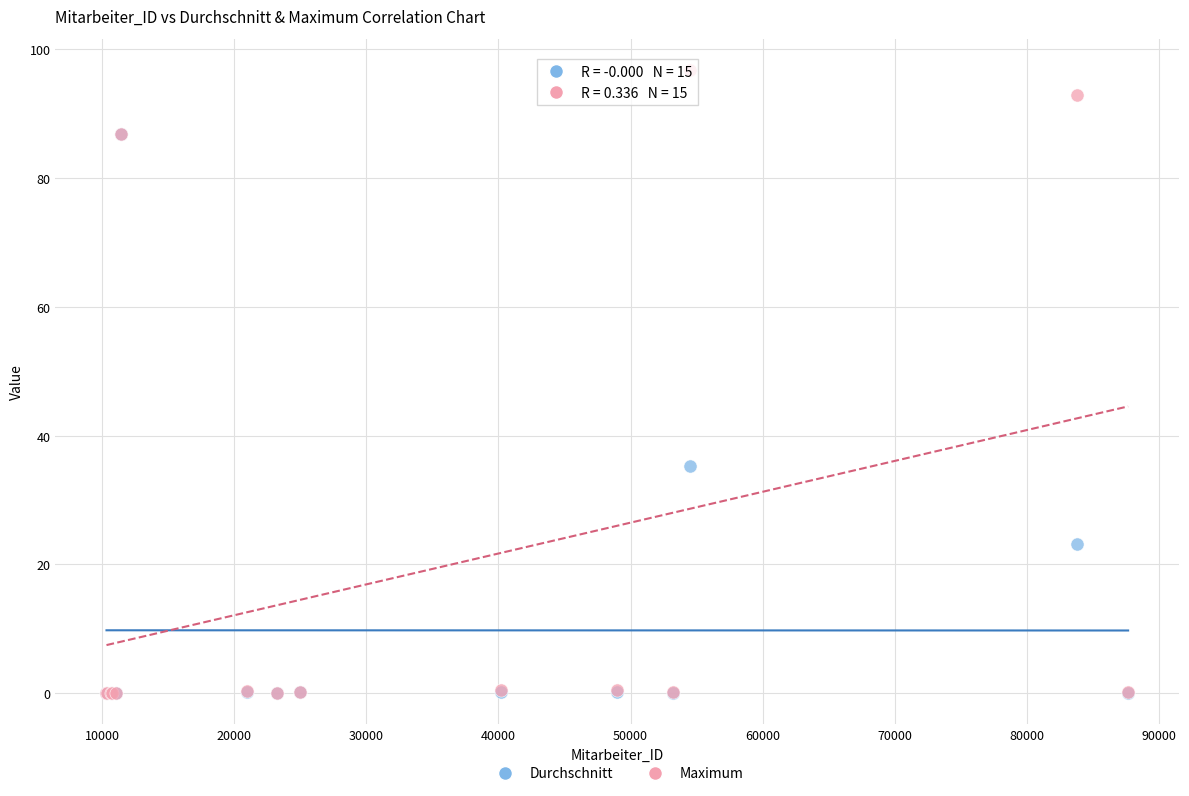

In the Maximum series, what Y value is closest to 48?

86.9